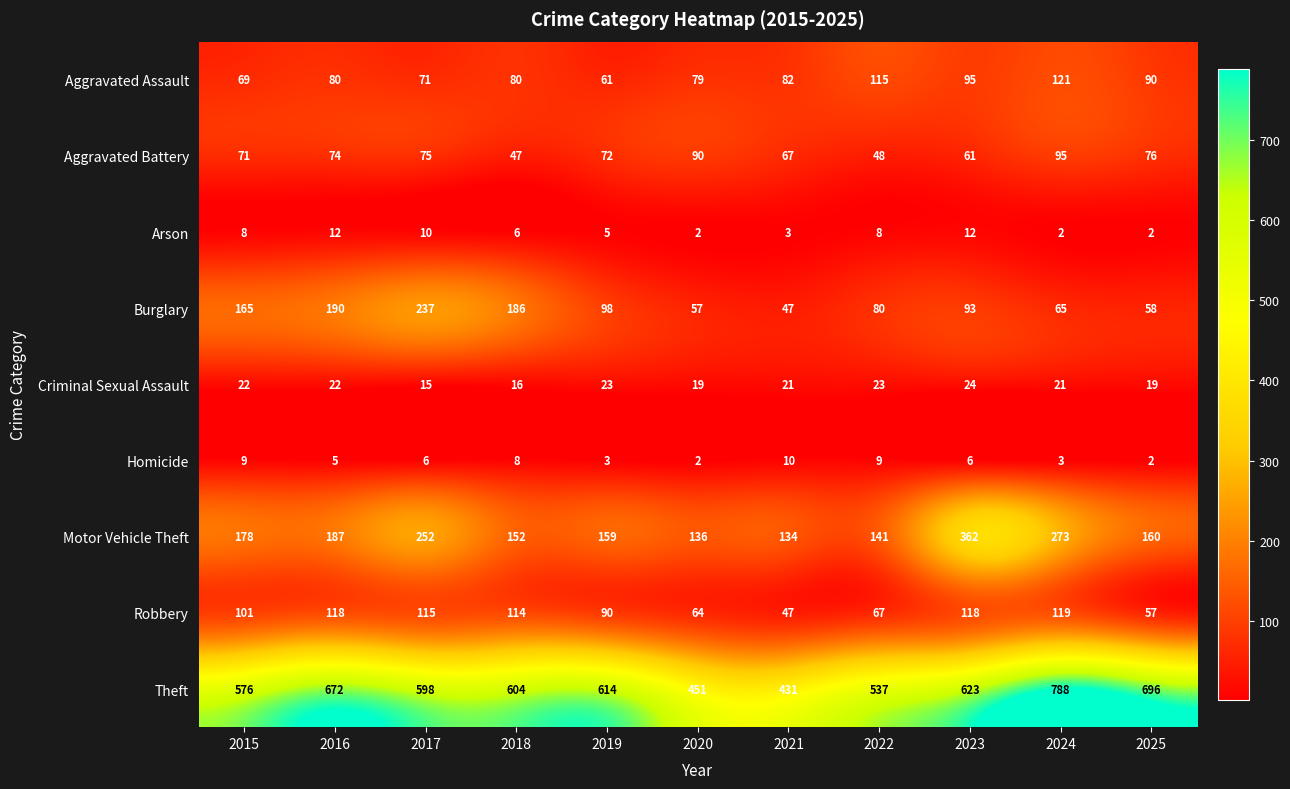

At which label does Aggravated Assault reach its minimum?

2019